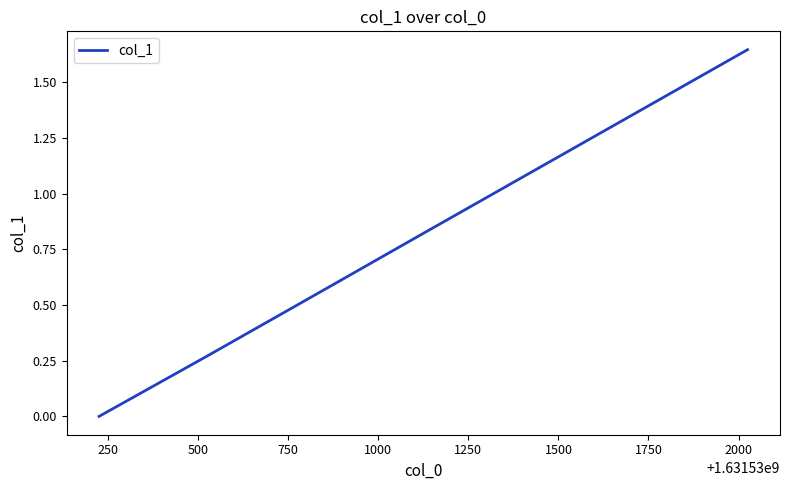

True or false: the data has more than 2 interior local peaks.

False